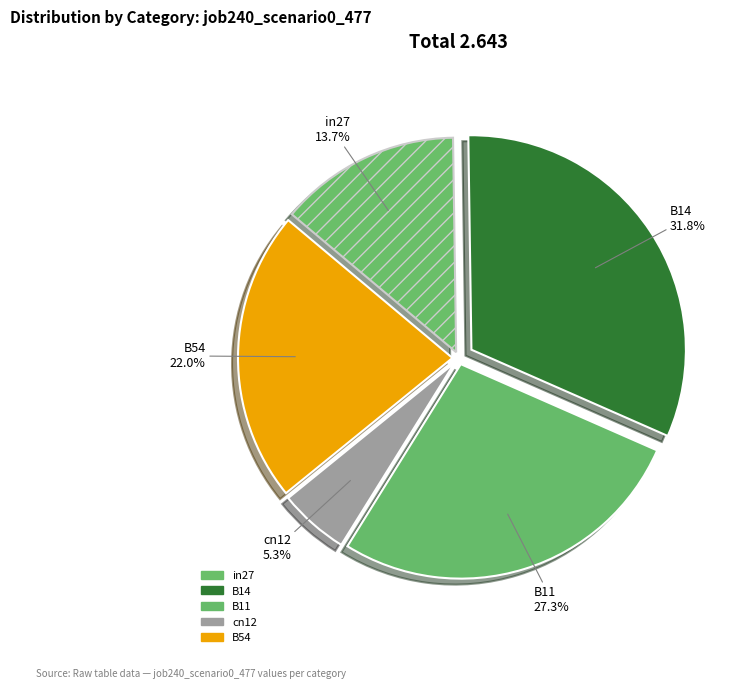

To the nearest percent, what portion does B14 represent?

32%